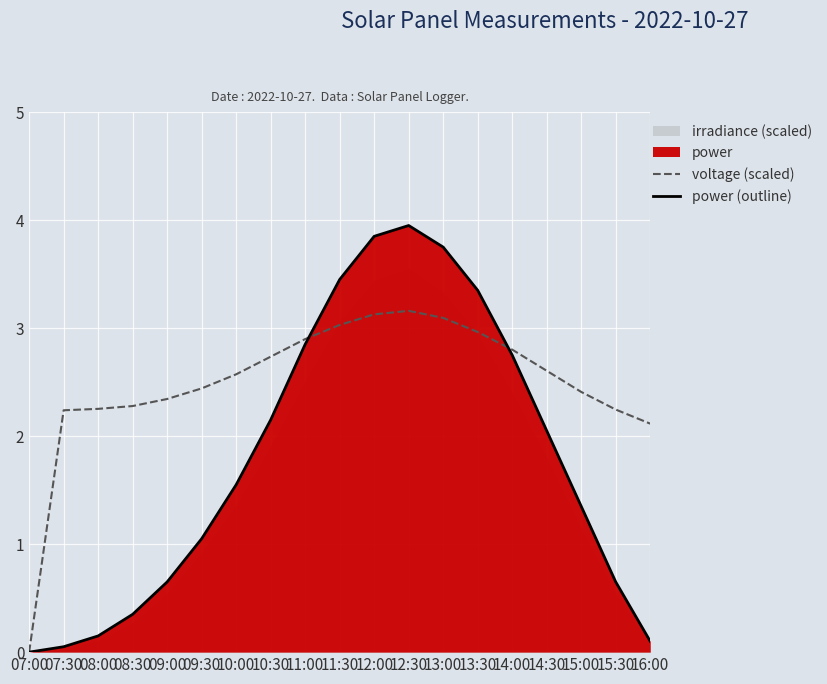

Rank the series by their maximum value, from highest to lowest.

power (outline), voltage (scaled)